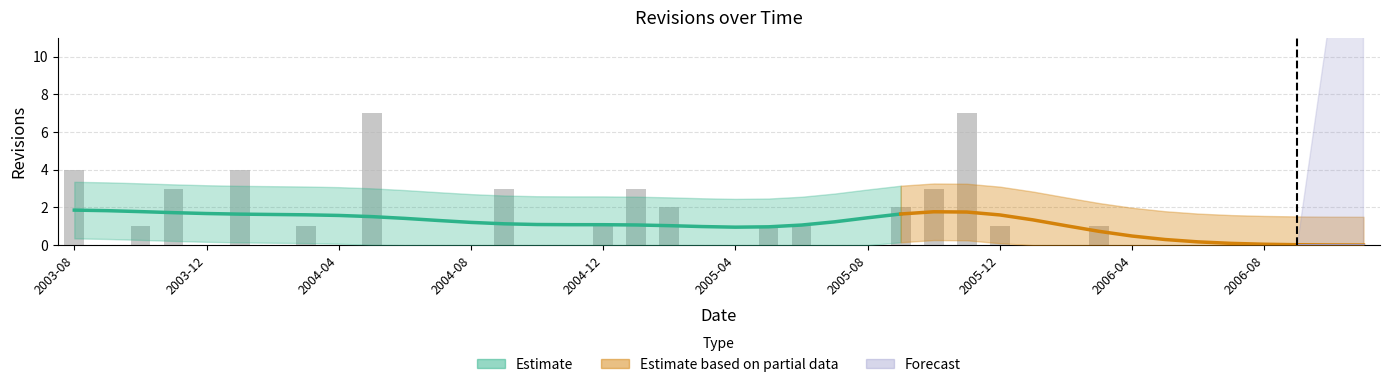

What is the label of the 39th bar from the left?

2006-10